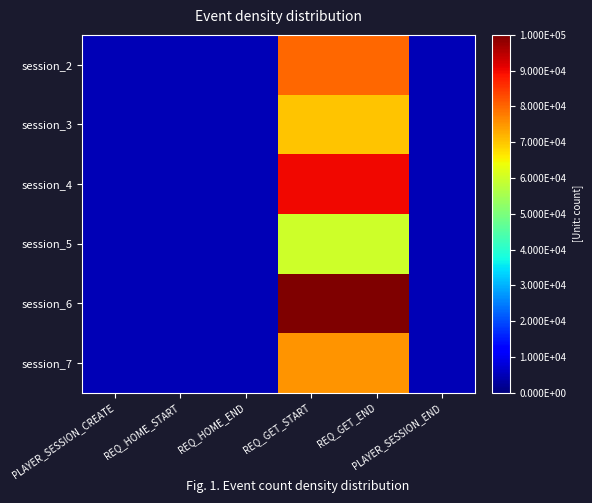

Reading left to right, list all the values displayed in this chart.

session_2: PLAYER_SESSION_CREATE=5000	REQ_HOME_START=5000	REQ_HOME_END=5000	REQ_GET_START=80000	REQ_GET_END=80000	PLAYER_SESSION_END=5000
session_3: PLAYER_SESSION_CREATE=5000	REQ_HOME_START=5000	REQ_HOME_END=5000	REQ_GET_START=70000	REQ_GET_END=70000	PLAYER_SESSION_END=5000
session_4: PLAYER_SESSION_CREATE=5000	REQ_HOME_START=5000	REQ_HOME_END=5000	REQ_GET_START=90000	REQ_GET_END=90000	PLAYER_SESSION_END=5000
session_5: PLAYER_SESSION_CREATE=5000	REQ_HOME_START=5000	REQ_HOME_END=5000	REQ_GET_START=60000	REQ_GET_END=60000	PLAYER_SESSION_END=5000
session_6: PLAYER_SESSION_CREATE=5000	REQ_HOME_START=5000	REQ_HOME_END=5000	REQ_GET_START=100000	REQ_GET_END=100000	PLAYER_SESSION_END=5000
session_7: PLAYER_SESSION_CREATE=5000	REQ_HOME_START=5000	REQ_HOME_END=5000	REQ_GET_START=75000	REQ_GET_END=75000	PLAYER_SESSION_END=5000